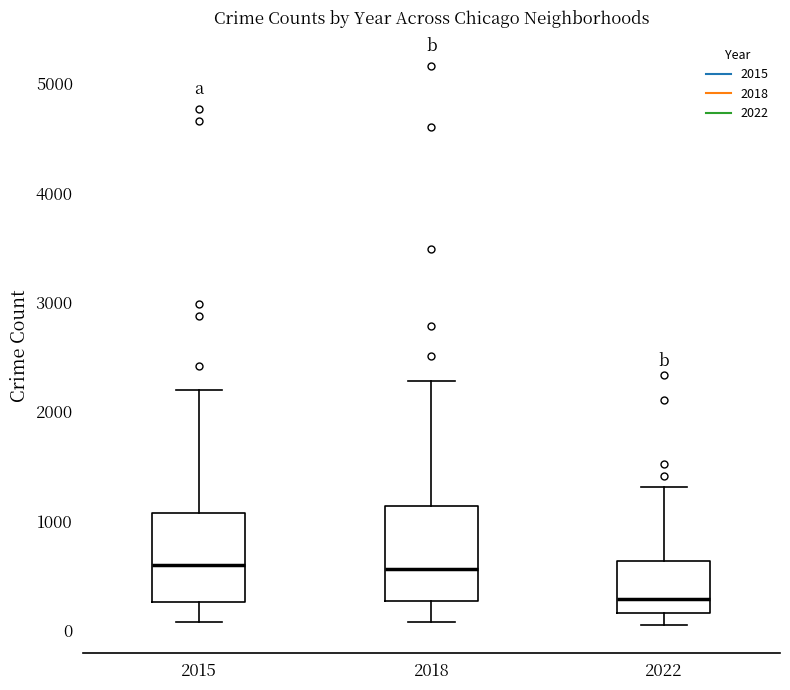

Reading left to right, read every box against the y-axis: the position of its median line, the range the box covers, and the ends of its whiskers. The values are not printed on the chart, so give them approximately, as read against the axis.

2015: median 600, box 300 to 1100, whiskers 100 to 2200
2018: median 600, box 300 to 1100, whiskers 100 to 2300
2022: median 300, box 200 to 600, whiskers 100 to 1300